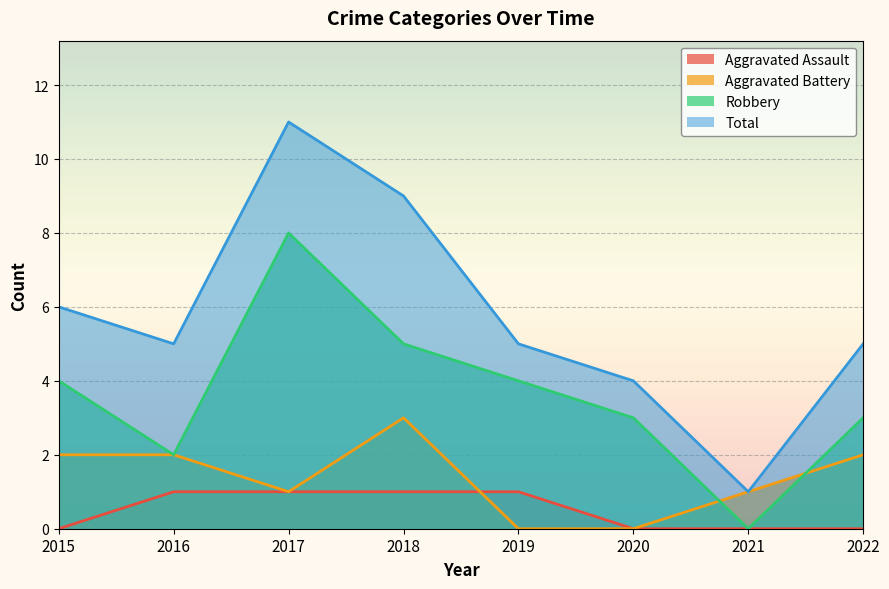

What is the value of the Total point at the 4th from the left?

9